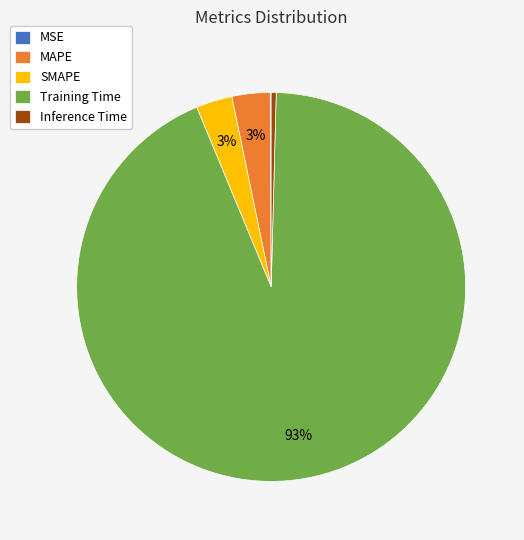

What is the largest slice in the pie chart?

Training Time